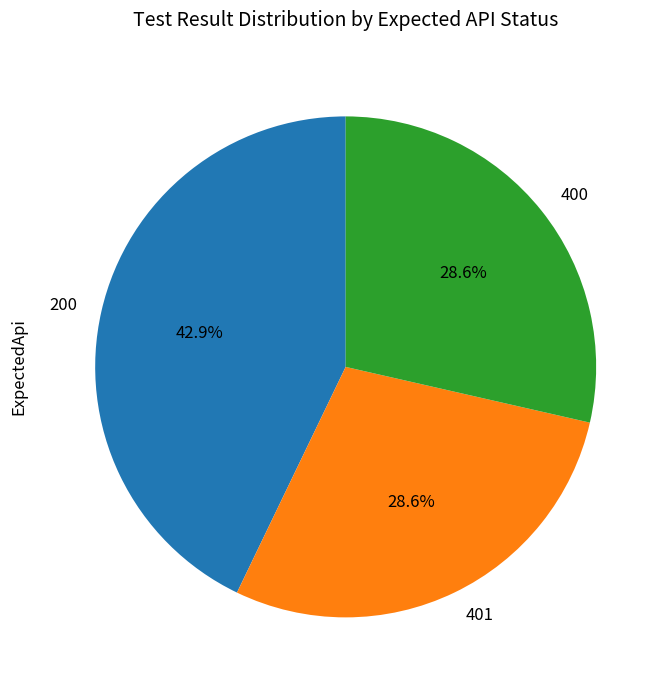

Does any single category account for the majority?

No